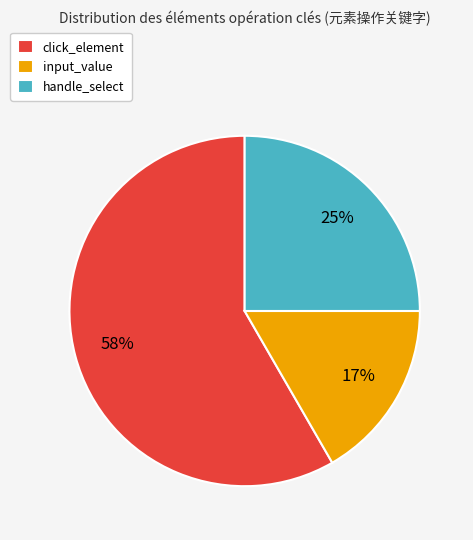

To the nearest percent, what percentage of the pie is handle_select?

25%